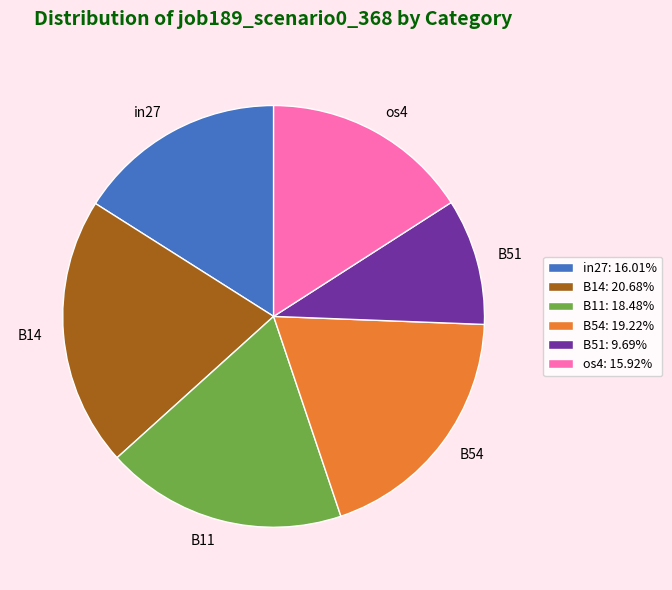

Is there any slice that represents more than half of the pie?

No